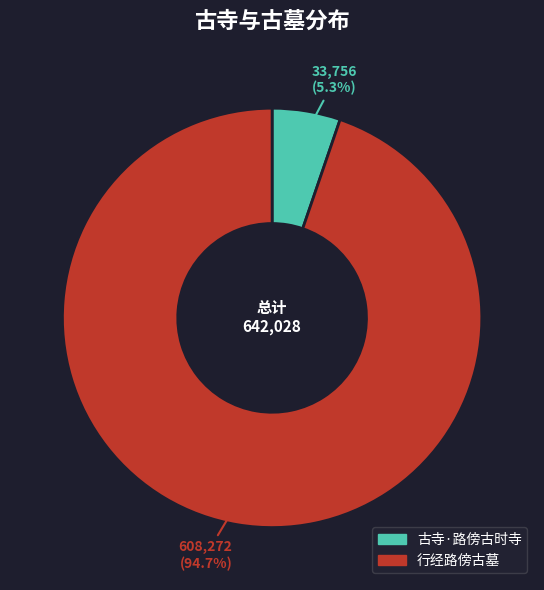

Count the number of slices in the pie.

2